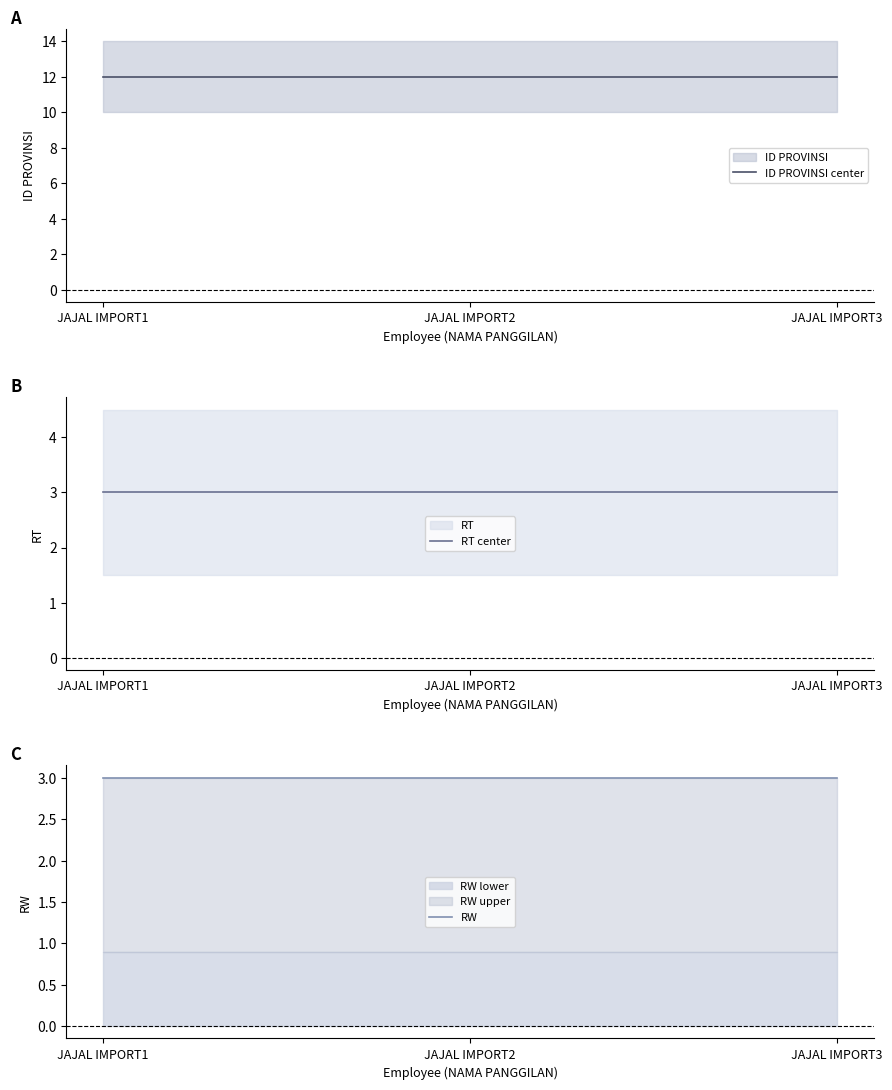

Reading left to right, extract all data points from this chart.

ID PROVINSI center: 12	12	12
RT center: 3	3	3
RW: 3	3	3